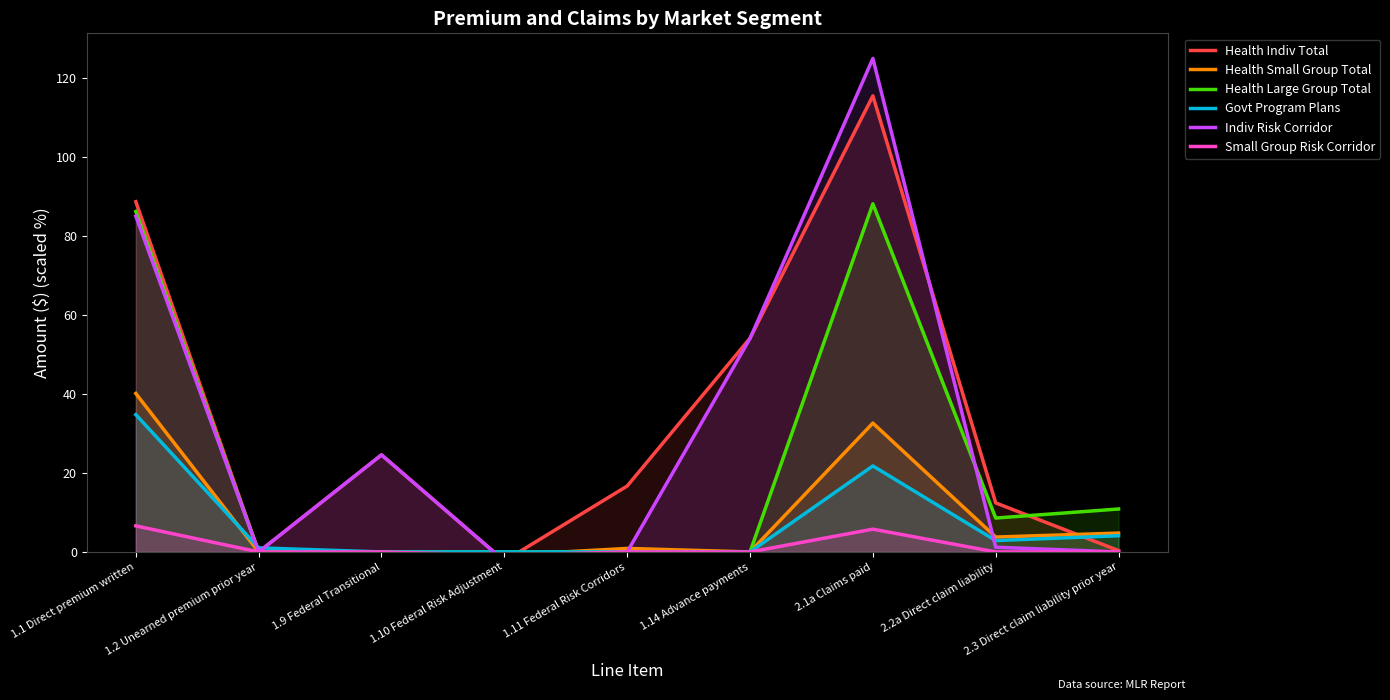

The value of Govt Program Plans at 1.1 Direct premium written is 47.4. True or false?

False